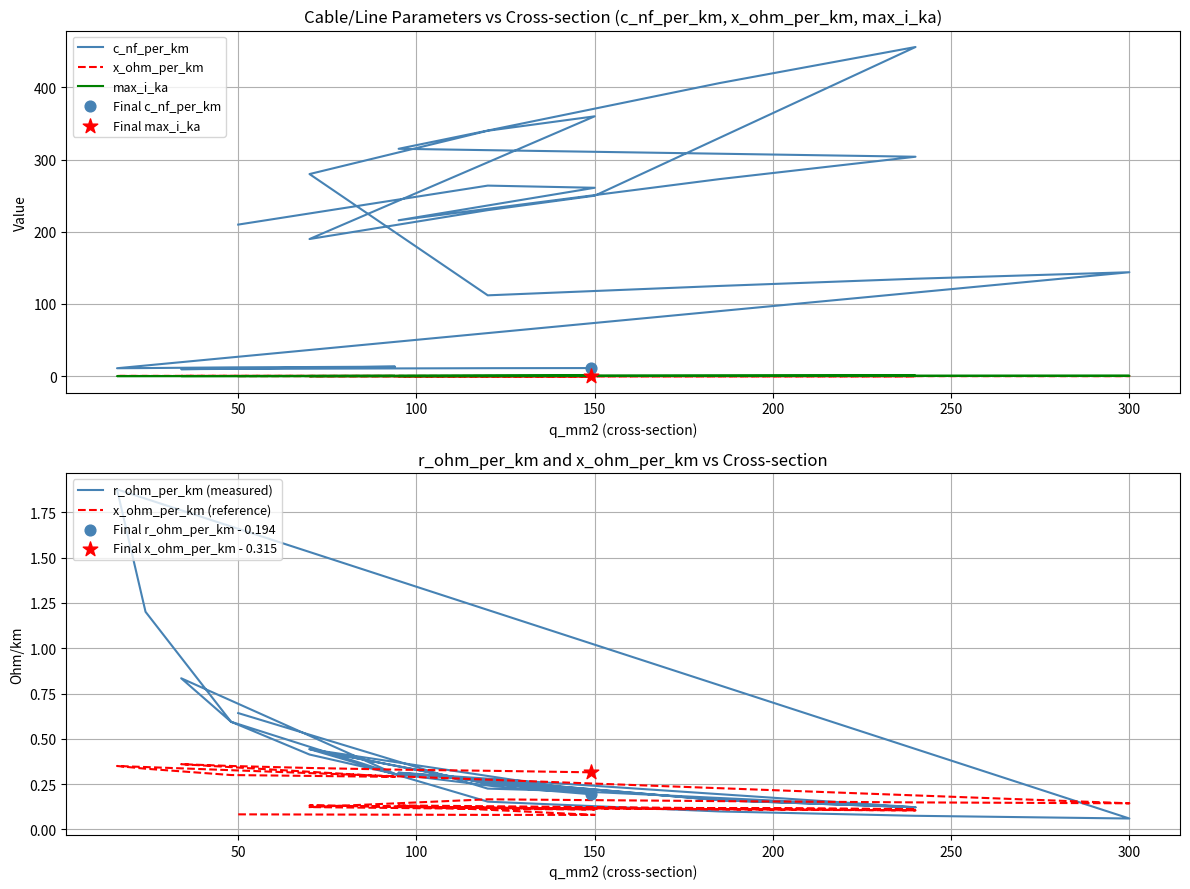

At how many categories does at least one series exceed 237?

11